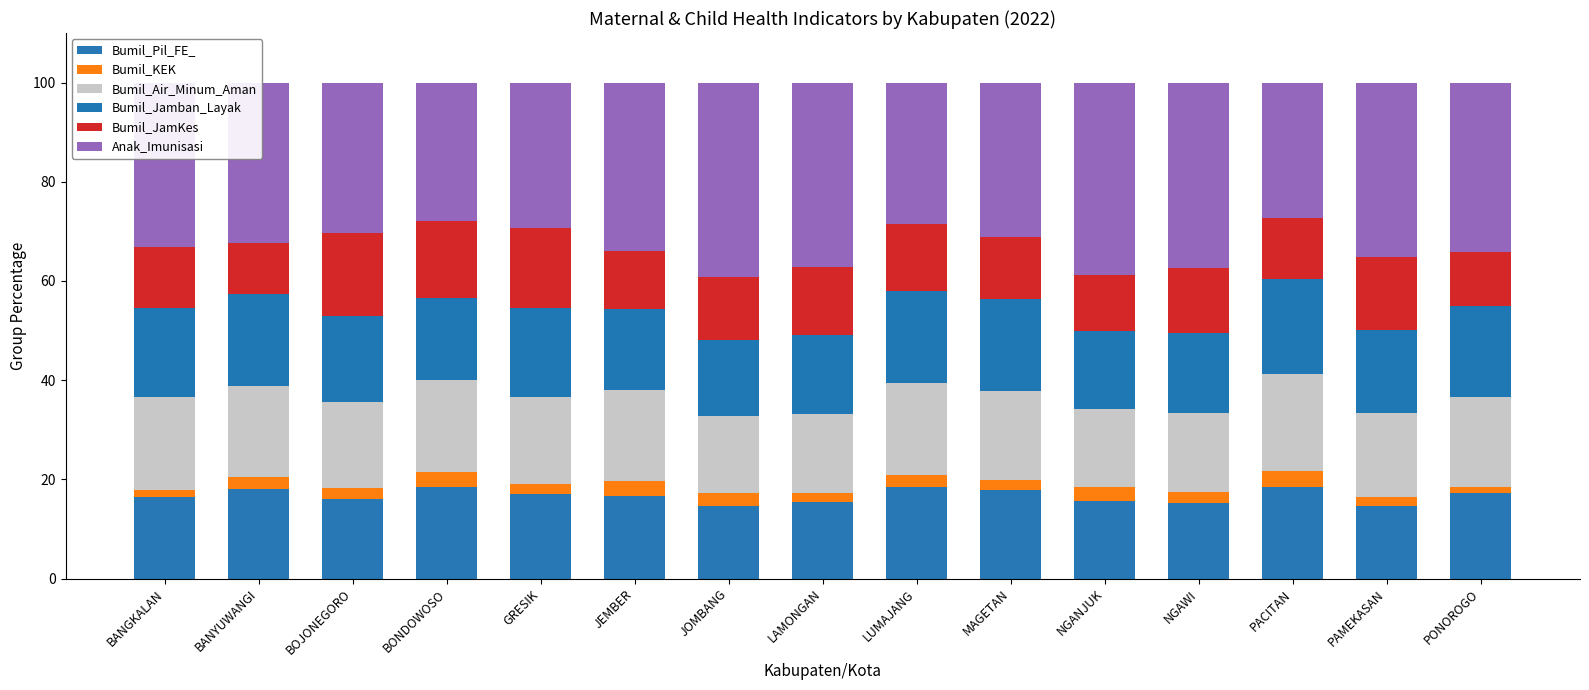

Are the bars grouped side by side (vs. stacked)?

No